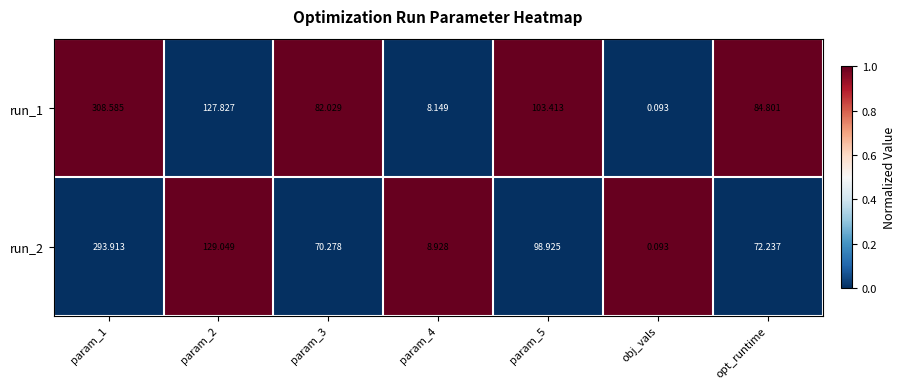

At which category is the sum across all series the highest?

param_1